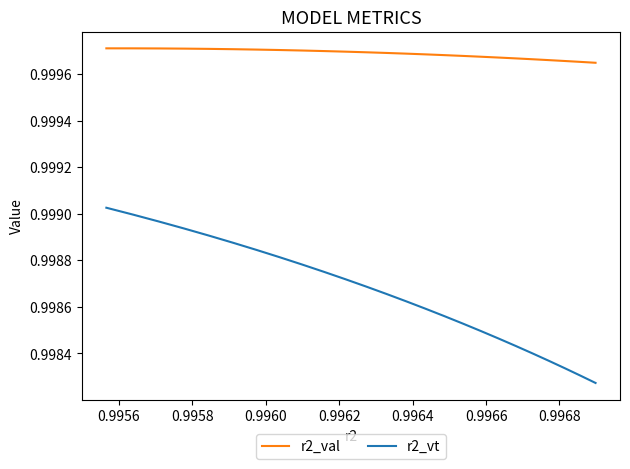

Which series has the widest spread of values?

r2_vt